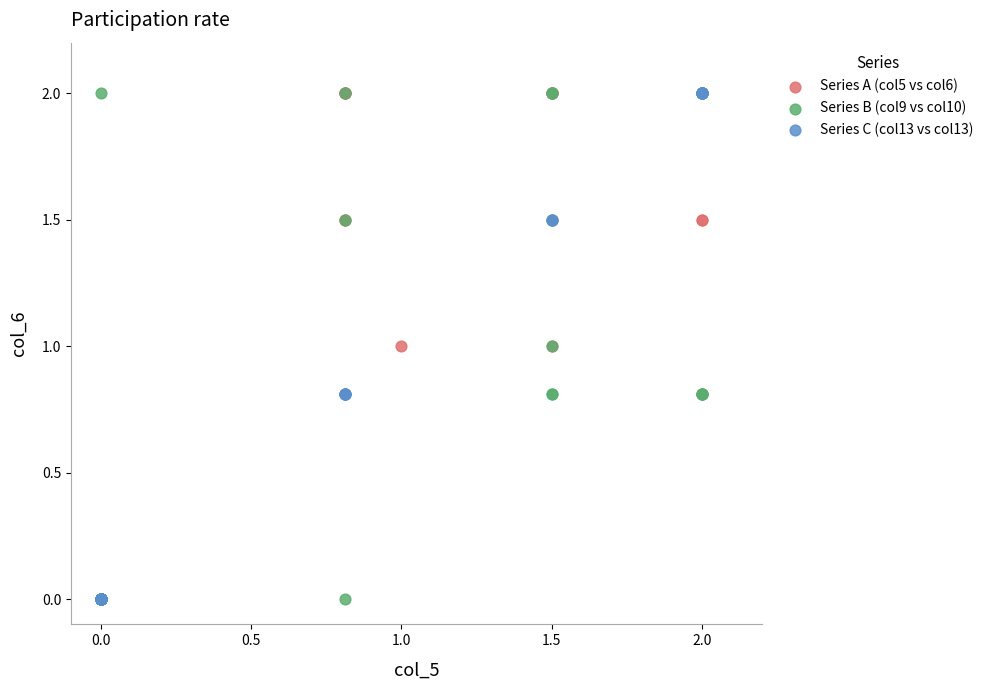

What are all the series names shown in the legend?

Series A (col5 vs col6), Series B (col9 vs col10), Series C (col13 vs col13)